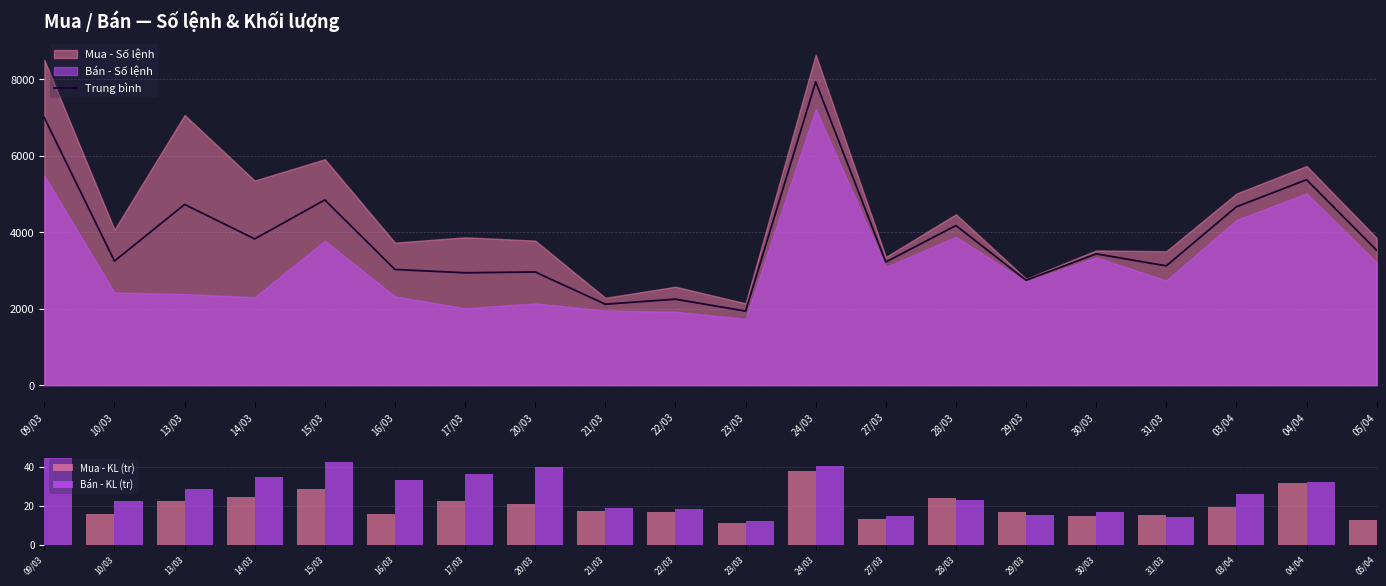

Reading right to left, extract all data points from this chart.

Trung bình: 3527.5	5374.0	4666.0	3120.5	3433.5	2744.5	4175.0	3220.5	7935.0	1936.5	2248.0	2117.0	2959.5	2939.0	3025.5	4844.5	3826.0	4726.0	3246.0	6994.5
Mua - KL (tr): 12.9	31.4	19.1	15.4	14.9	16.5	23.8	13.2	37.6	11.2	16.5	17.0	20.8	22.4	15.9	28.6	24.6	22.2	15.7	35.0
Bán - KL (tr): 16.7	32.0	26.2	14.0	16.5	15.1	22.8	14.9	40.3	12.1	18.0	19.0	39.9	36.4	33.0	42.2	34.8	28.8	22.5	44.5